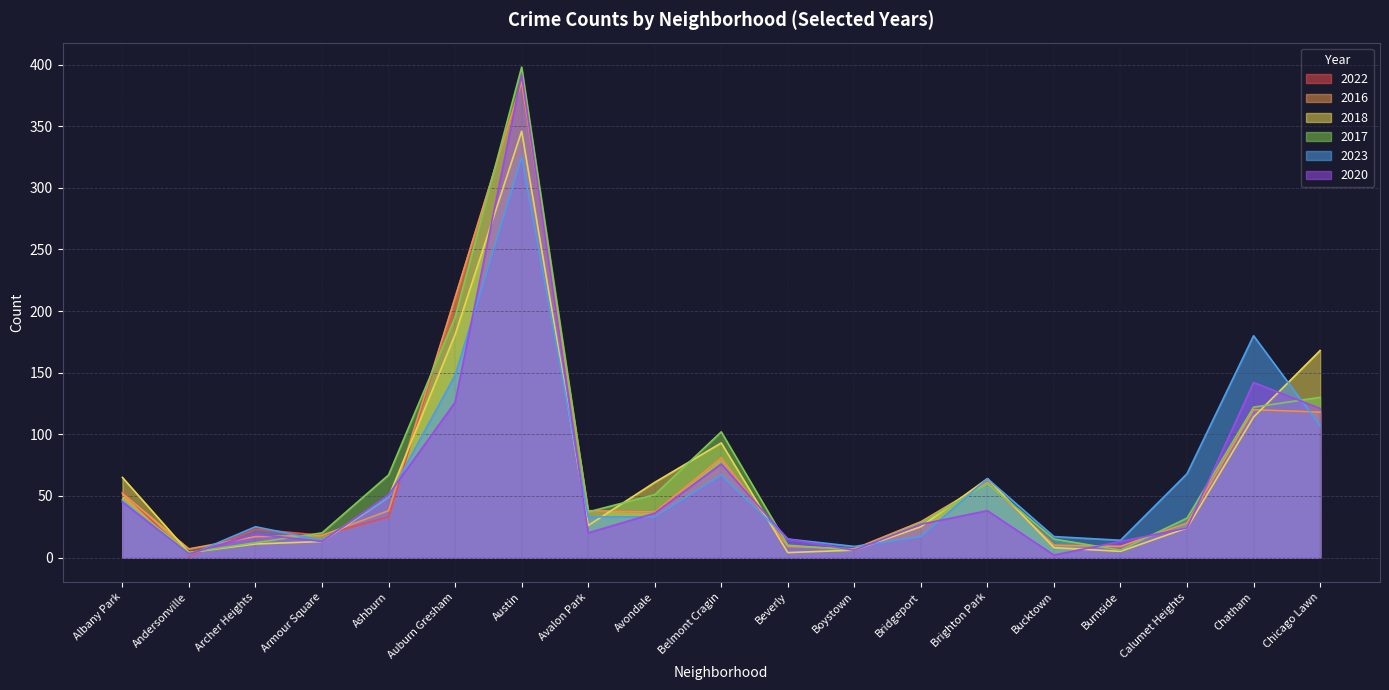

Rank the series by their maximum value, from highest to lowest.

2017, 2020, 2022, 2016, 2018, 2023